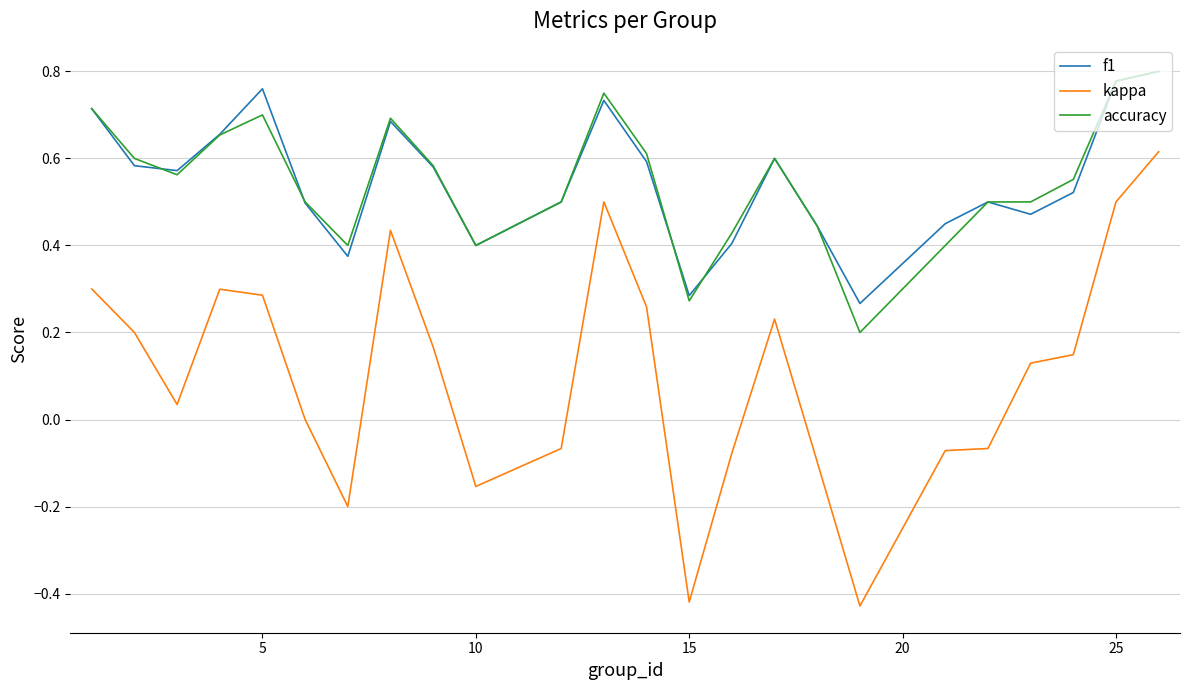

Which series has the largest range (max minus min)?

kappa